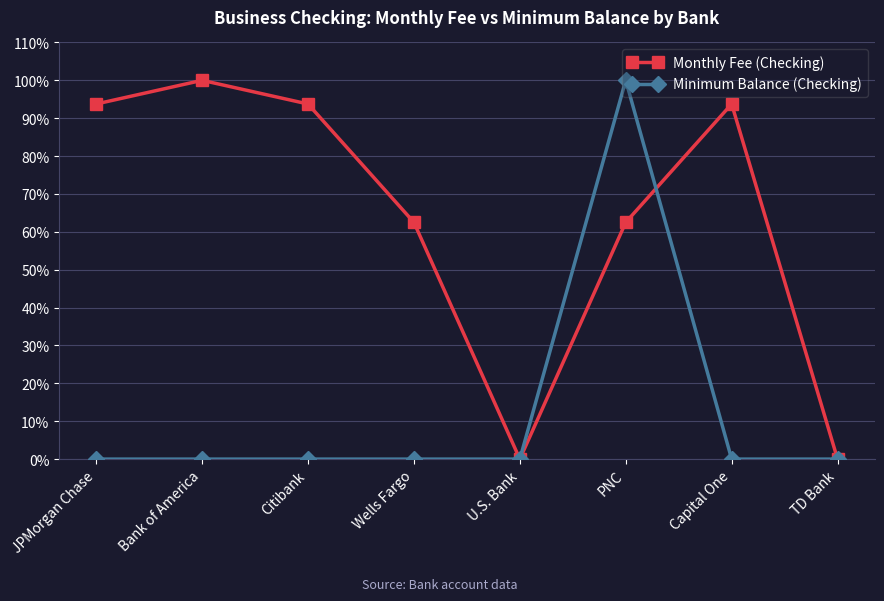

What is the total value across all series at PNC?

162.5